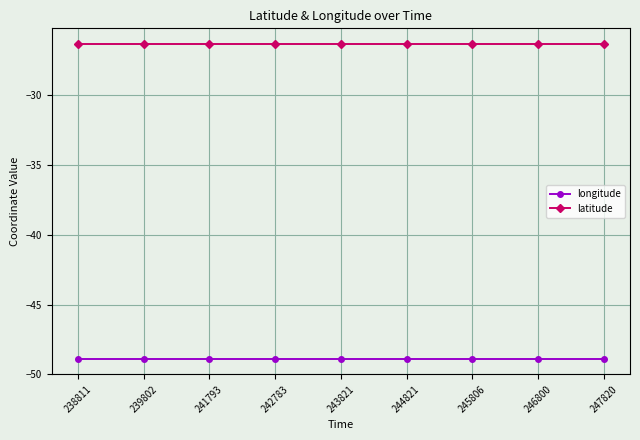

What is the total value across all series at 243821?

-75.2